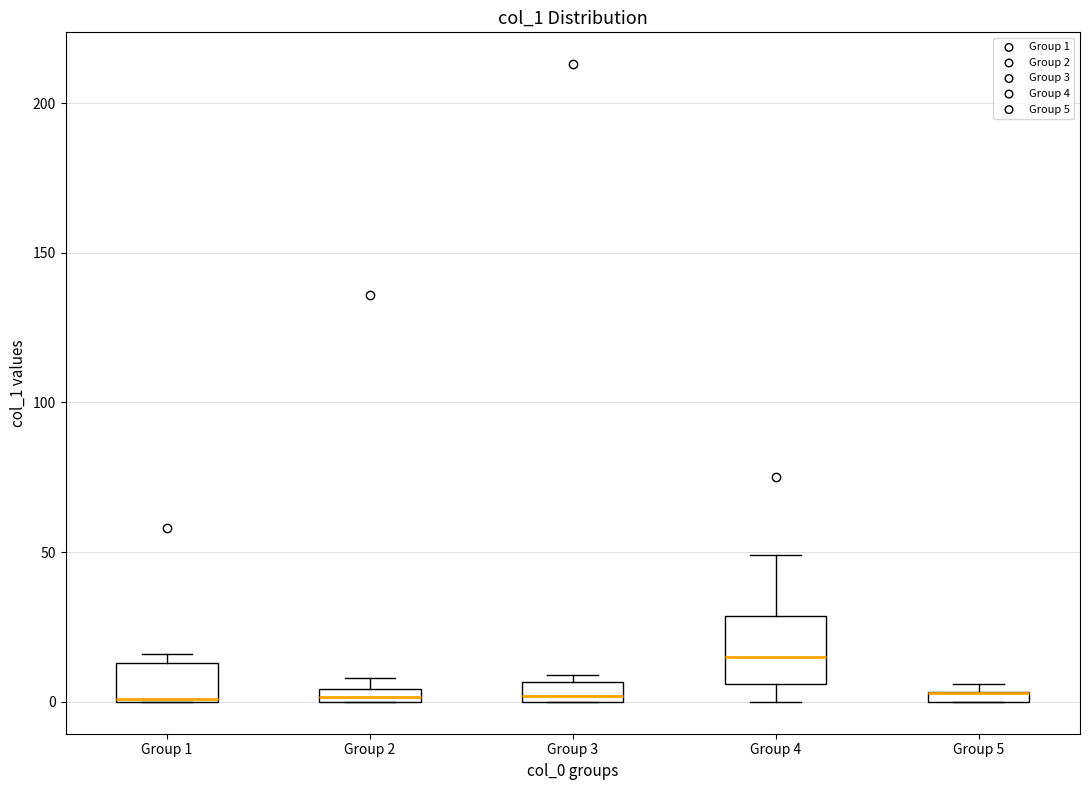

Comparing the boxes themselves (not the whiskers), which one is the tallest?

Group 4